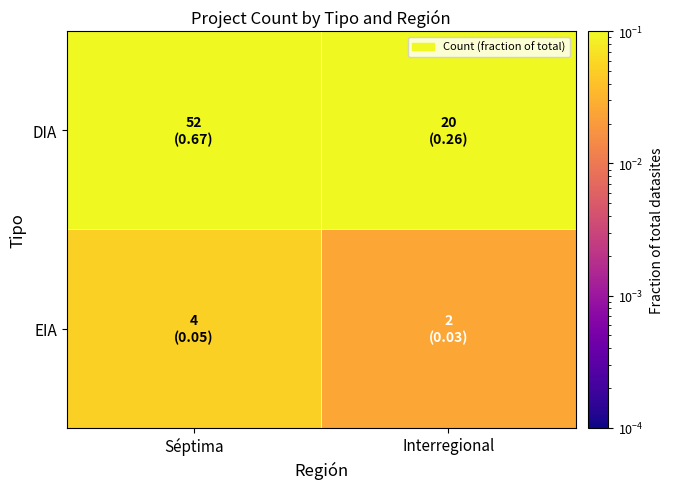

At how many categories does at least one series exceed 0?

2